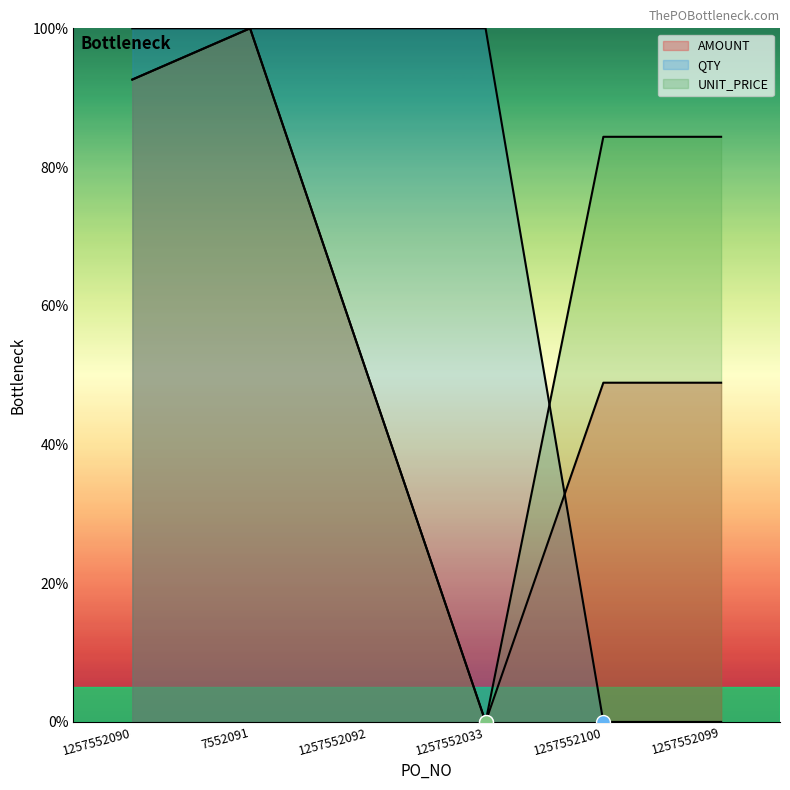

What is the label of the 3rd point from the right?

1257552033